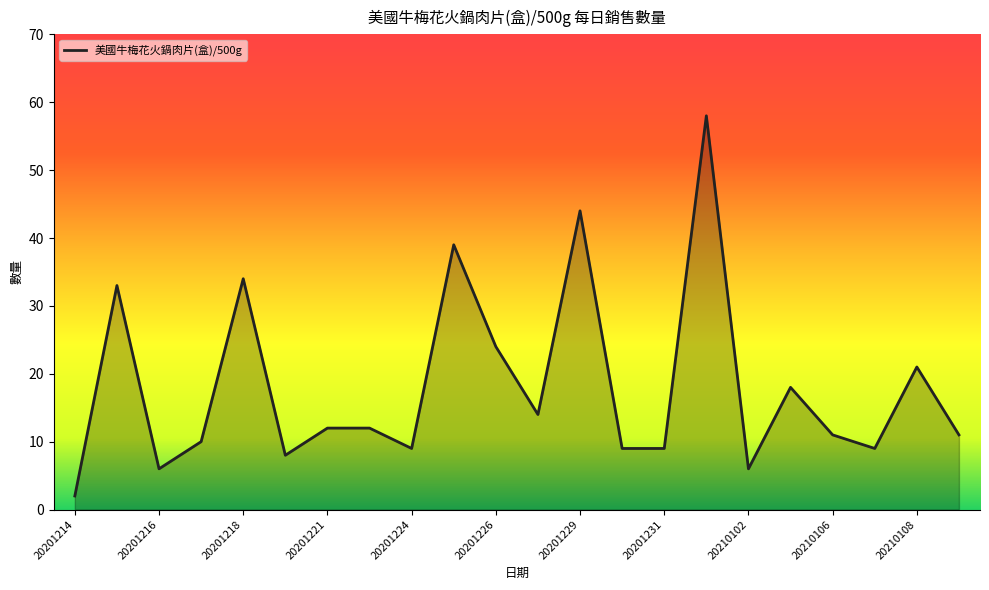

What is the difference between the maximum and minimum values?

56